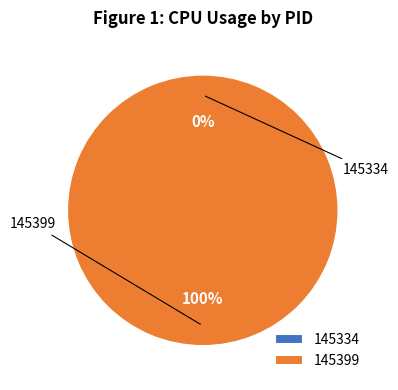

Combined, what portion of the pie is 145399 and 145334?

100.0%